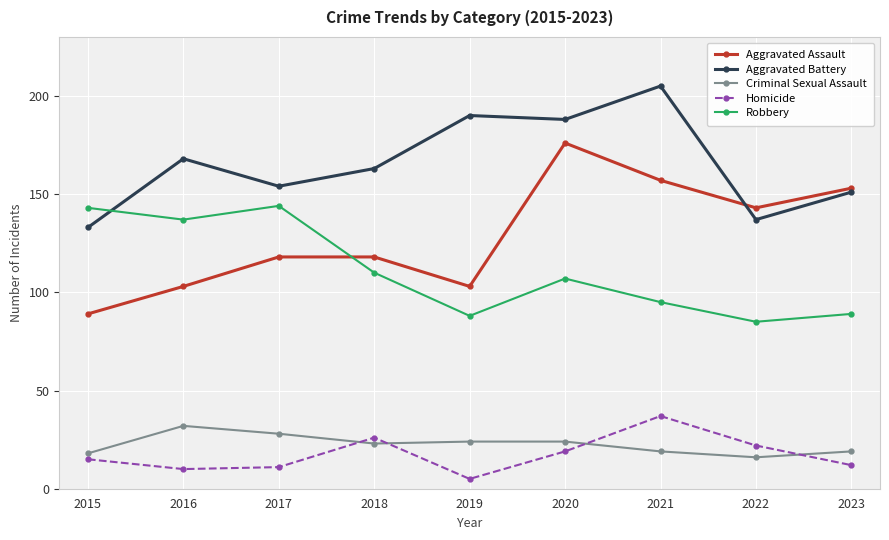

What is the sum of all Robbery values?

998